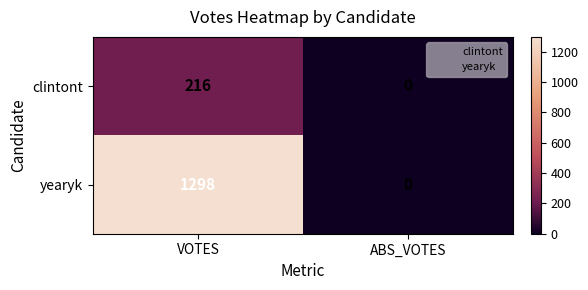

Rank the series at VOTES from lowest to highest value.

clintont, yearyk